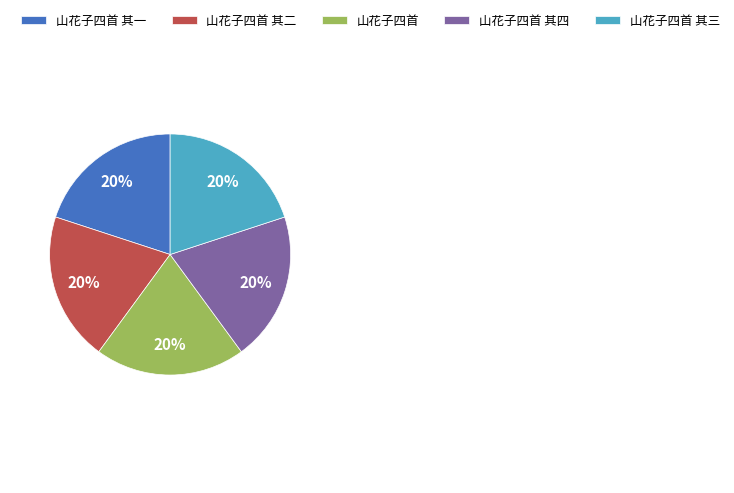

How many segments does this pie chart have?

5